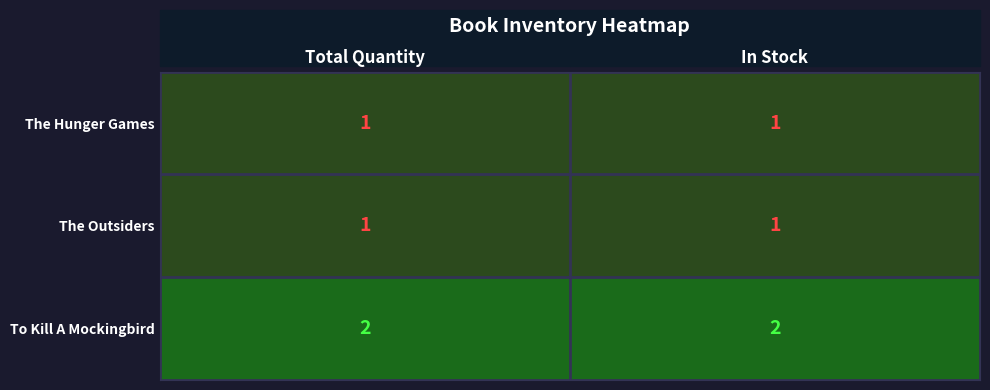

True or false: To Kill A Mockingbird has a value of 1 at In Stock.

False